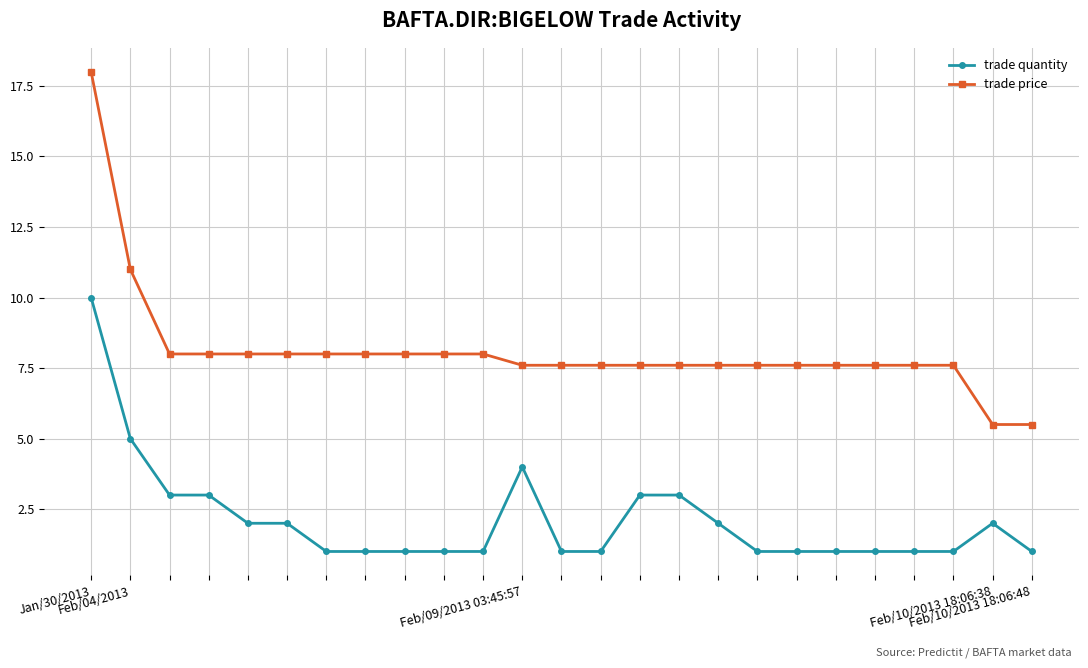

What is the value of the trade quantity point at the 17th from the left?

2.0